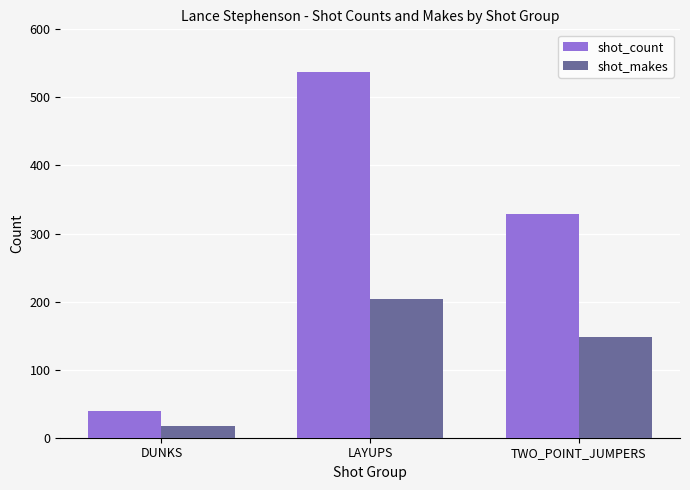

Which series has the widest spread of values?

shot_count